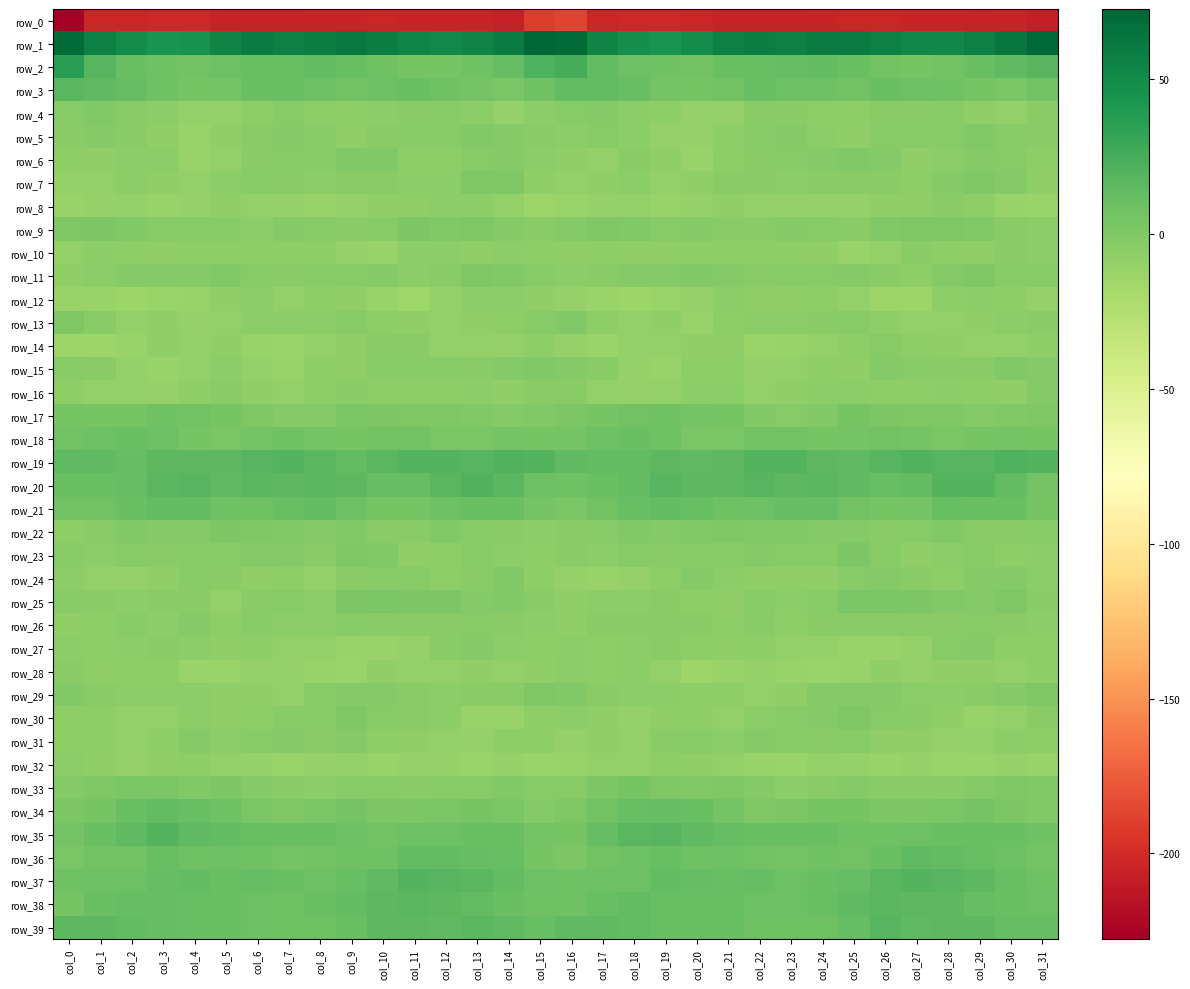

List the labels in order of row_0 value, smallest first.

col_0, col_31, col_14, col_7, col_21, col_22, col_29, col_6, col_5, col_23, col_13, col_27, col_11, col_28, col_12, col_30, col_9, col_8, col_24, col_1, col_17, col_2, col_25, col_26, col_20, col_10, col_3, col_19, col_4, col_18, col_15, col_16